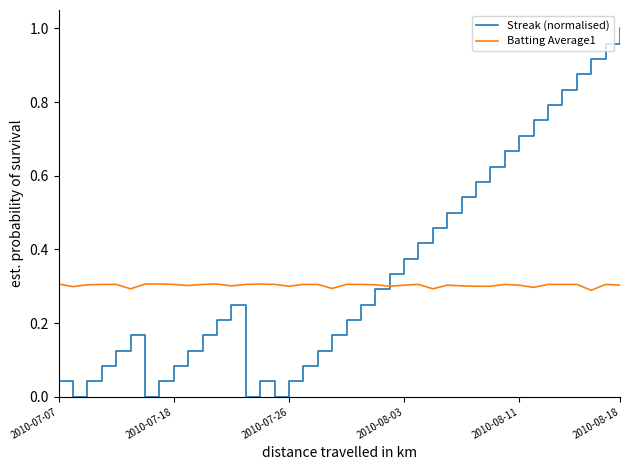

Which series has the largest range (max minus min)?

Streak (normalised)